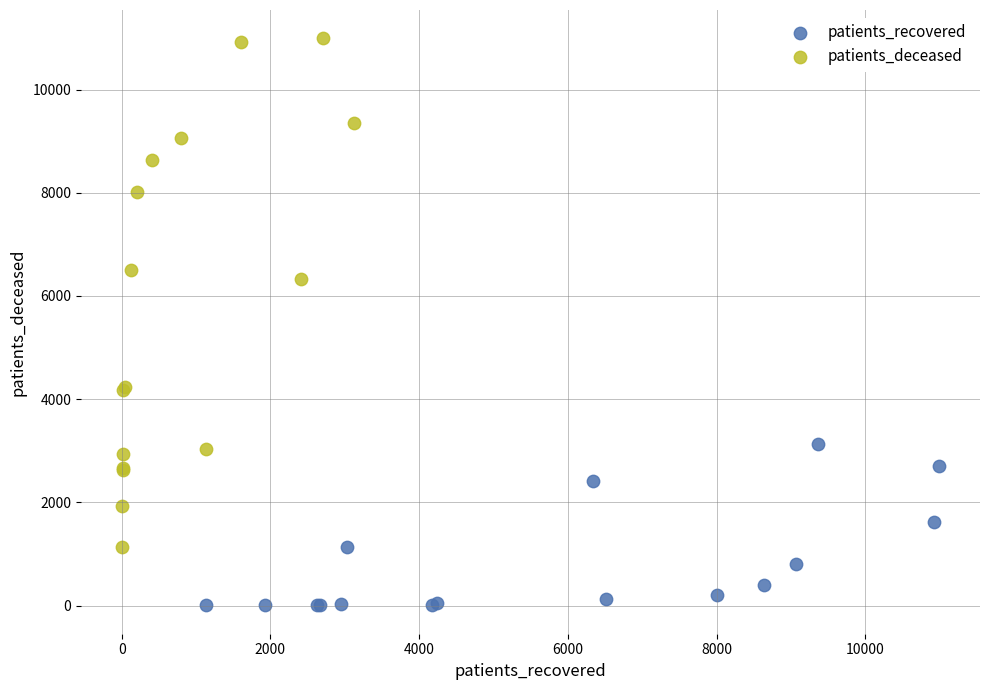

Which series has the largest Y range (max minus min)?

patients_deceased